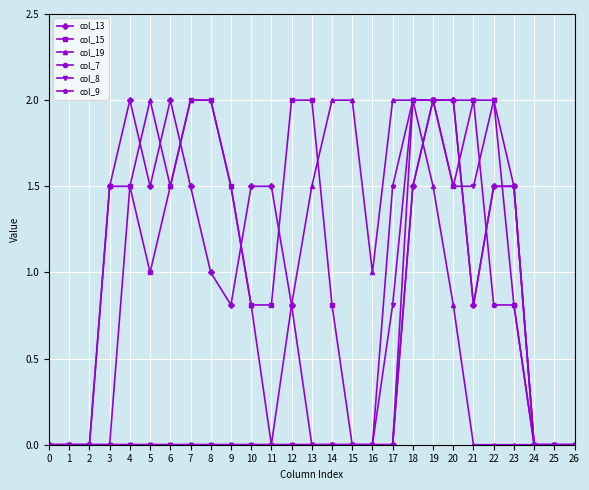

Which series has the largest total across all categories?

col_15